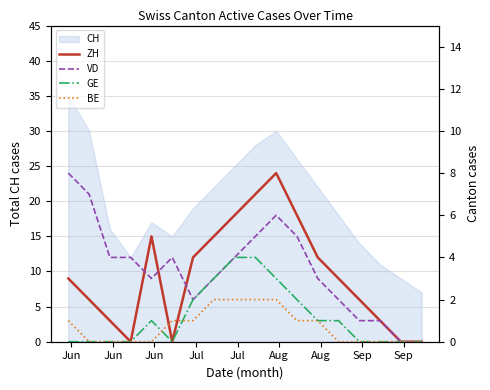

Is this an area chart (filled region under the line)?

No